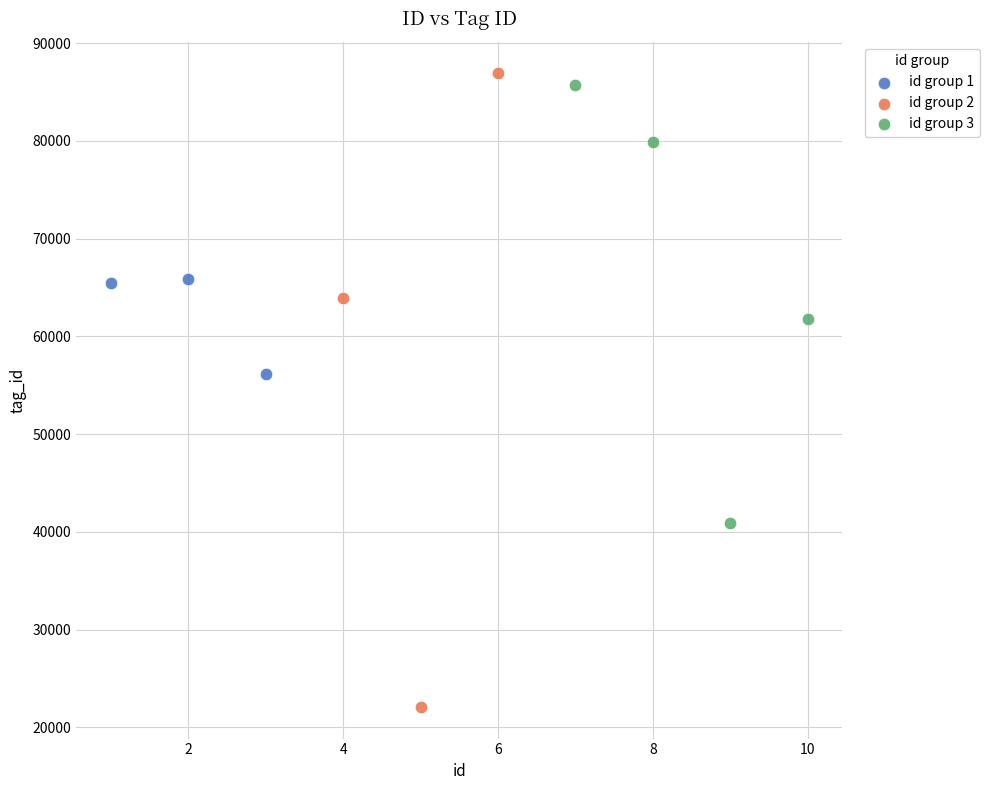

Which series contains the lowest Y value?

id group 2